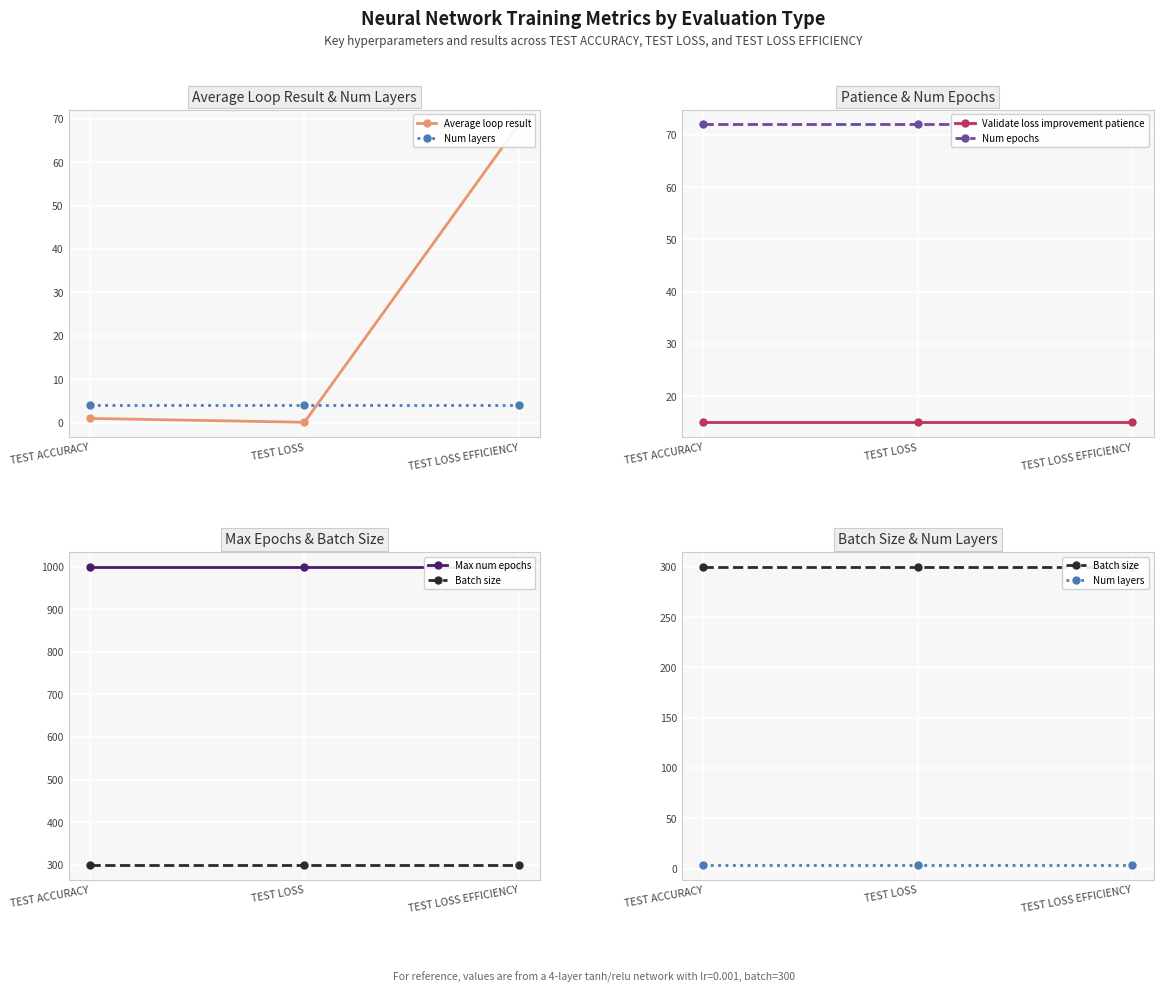

What is the sum of all Num epochs values?

216.0